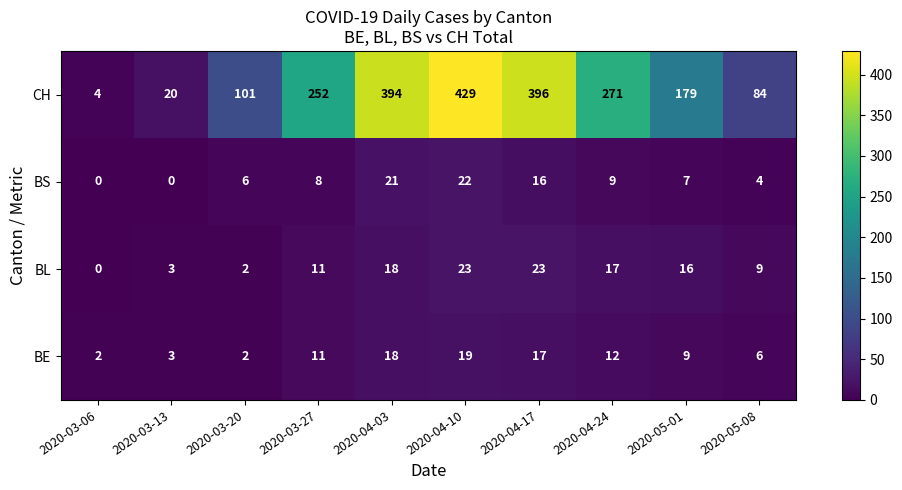

What is the difference between the highest and lowest values at 2020-03-06?

4